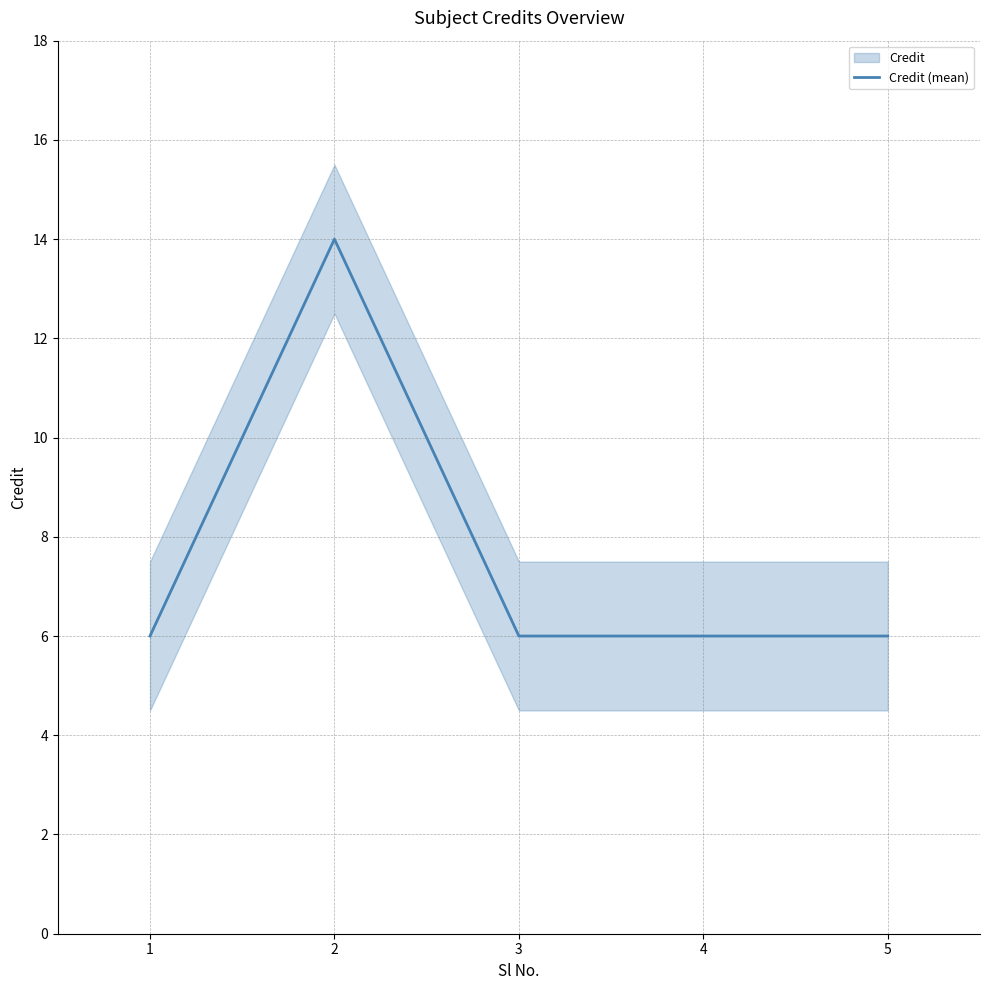

Reading left to right, extract all data points from this chart.

6	14	6	6	6